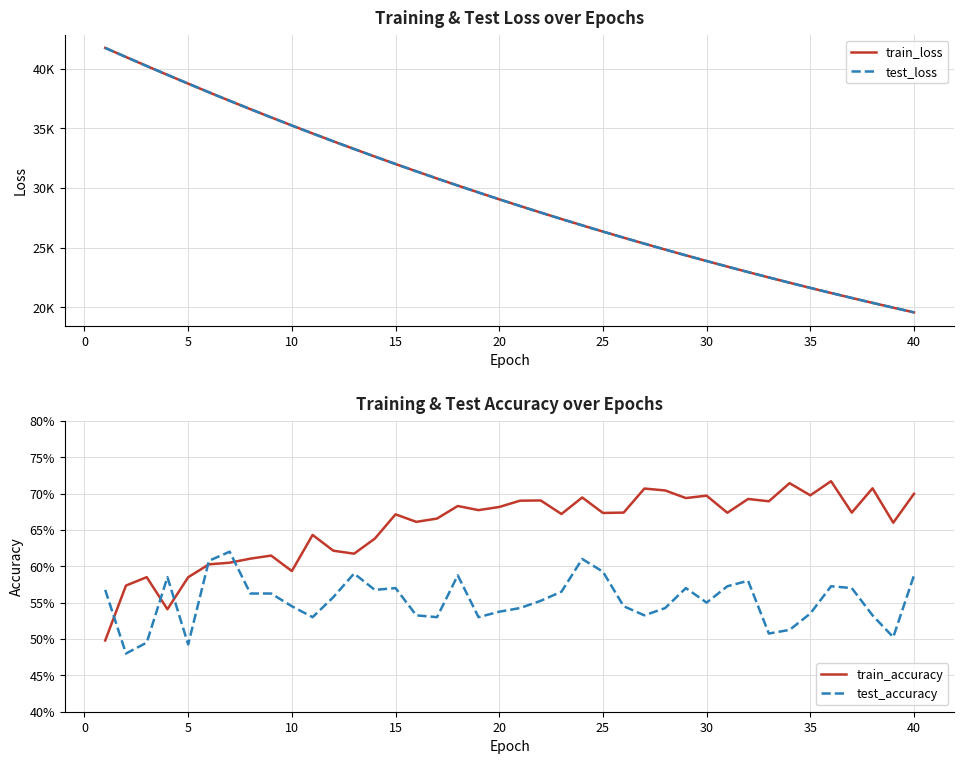

What is the difference between the maximum and minimum values in the test_accuracy series?

0.1